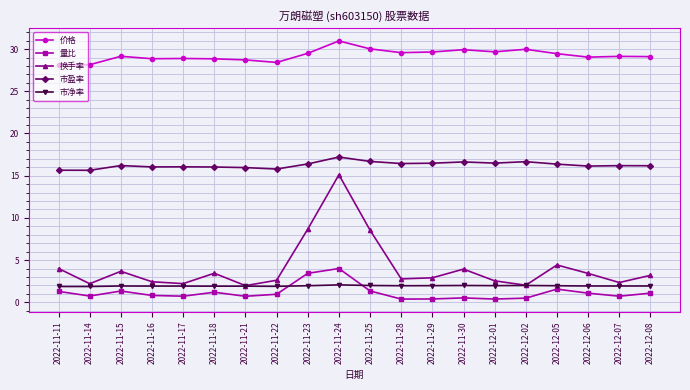

What is the maximum value for 市净率?

2.1